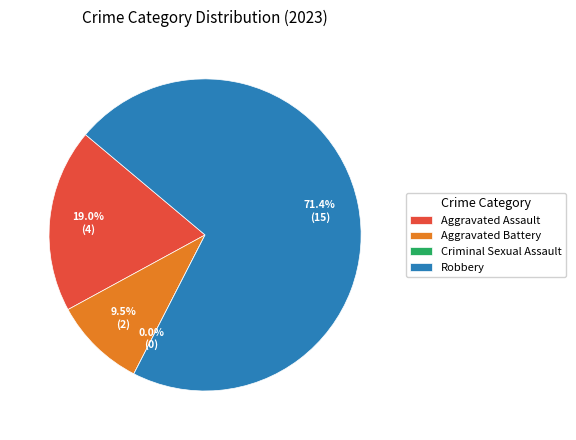

What portion of the pie excludes Robbery?

28.6%